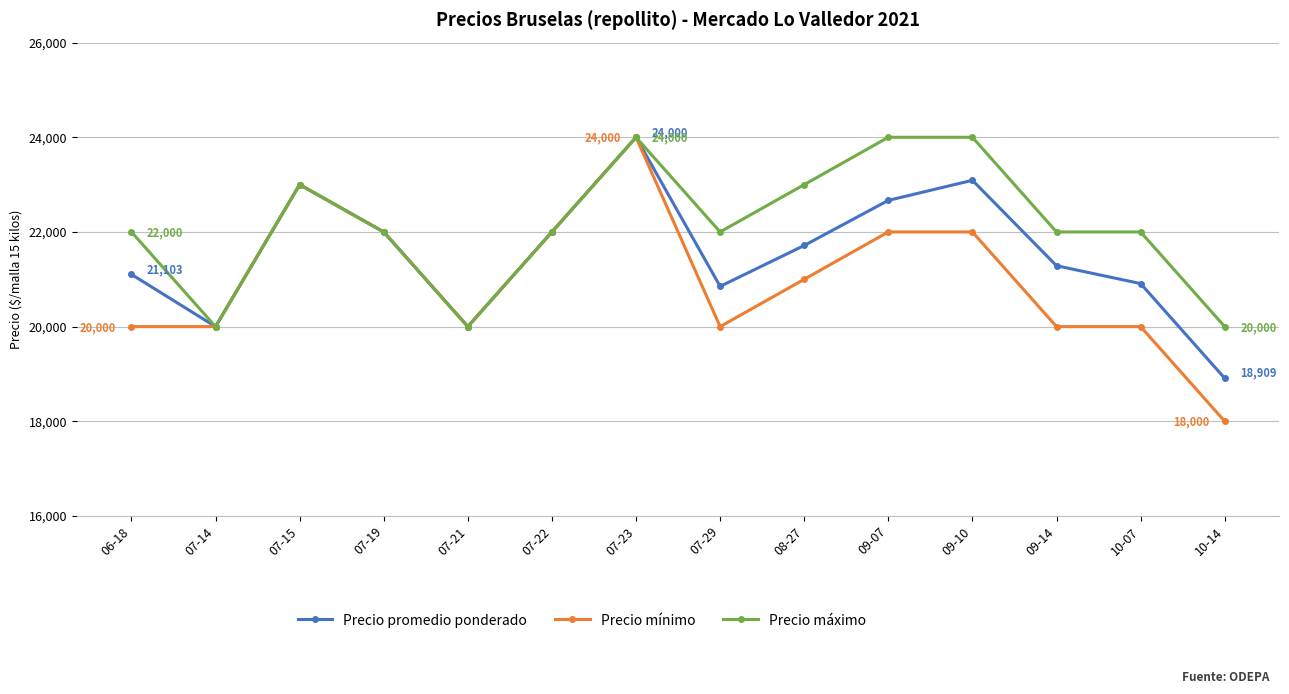

Reading right to left, extract all data points from this chart.

Precio promedio ponderado: 18909	20909	21286	23091	22667	21714	20850	24000	22000	20000	22000	23000	20000	21103
Precio mínimo: 18000	20000	20000	22000	22000	21000	20000	24000	22000	20000	22000	23000	20000	20000
Precio máximo: 20000	22000	22000	24000	24000	23000	22000	24000	22000	20000	22000	23000	20000	22000